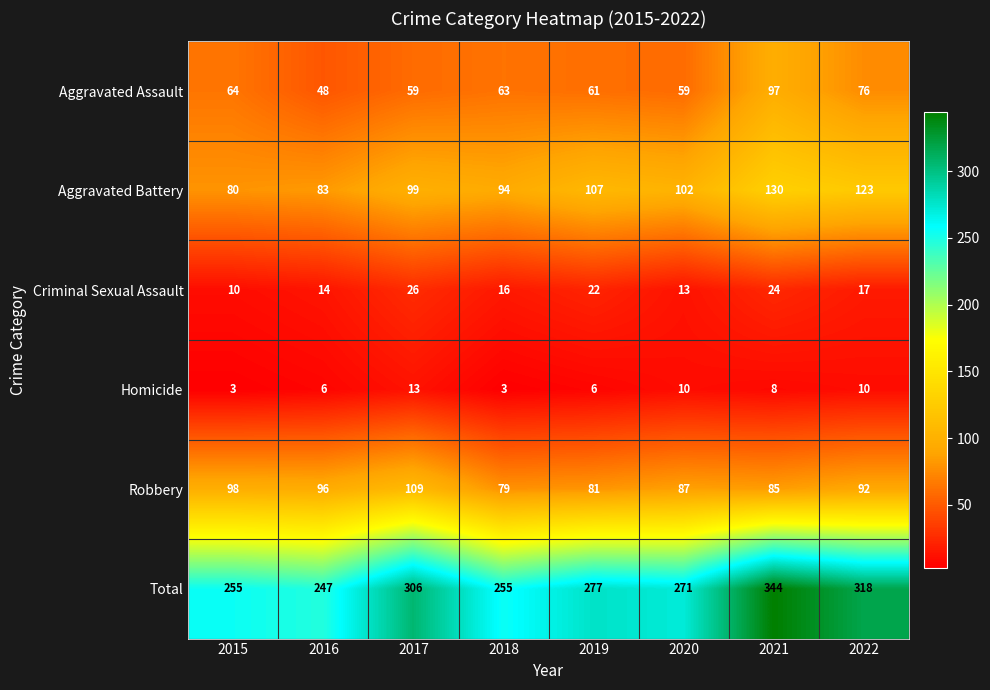

What is the spread (max minus min) of values at 2018?

252